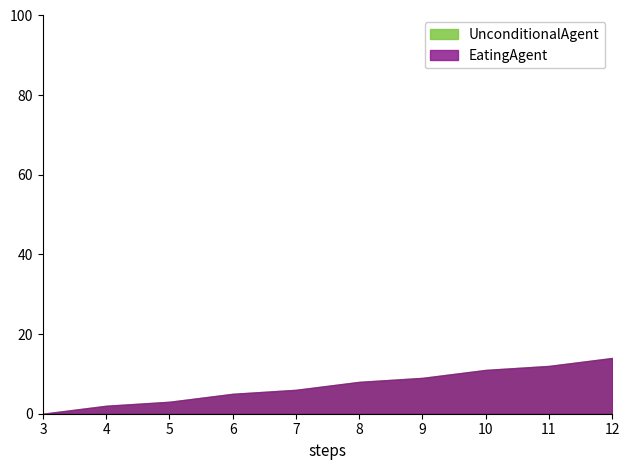

Reading left to right, what are all the values shown in this chart?

UnconditionalAgent: 0	2	3	5	6	8	9	11	12	14
EatingAgent: 0	2	3	5	6	8	9	11	12	14